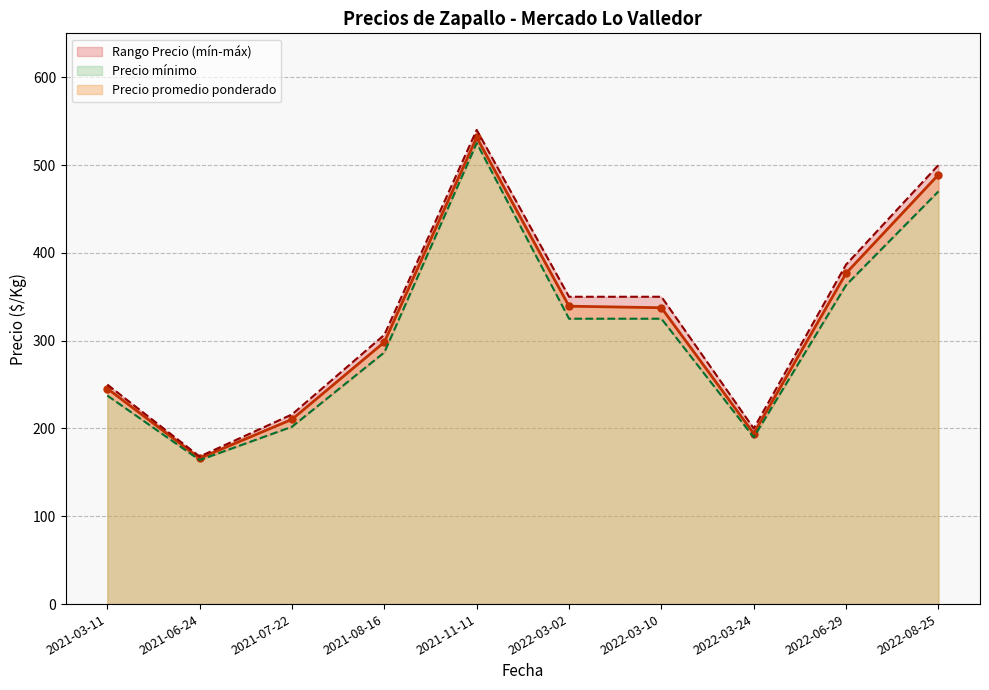

The value of Precio promedio ponderado at 2021-03-11 is 333.8. True or false?

False